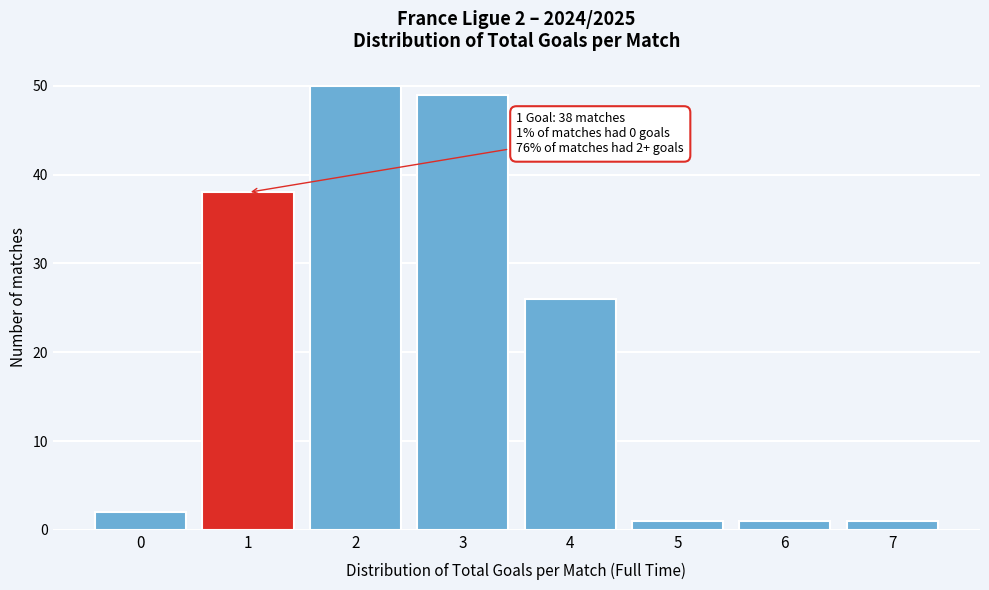

Reading left to right, transcribe all the data shown in this chart.

2	38	50	49	26	1	1	1